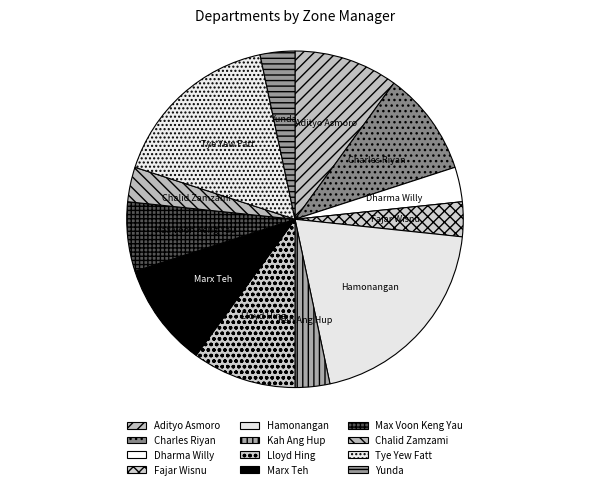

Is there a majority slice in this chart?

No